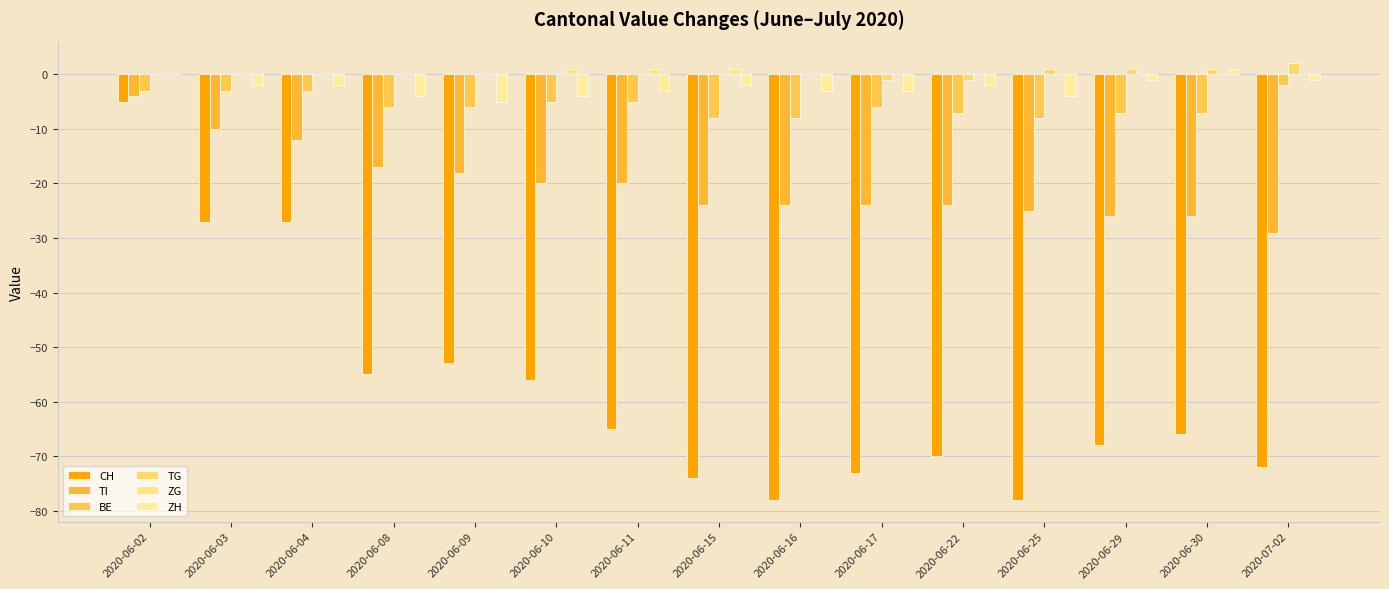

What is the approximate value of TG at 2020-06-22?

-1